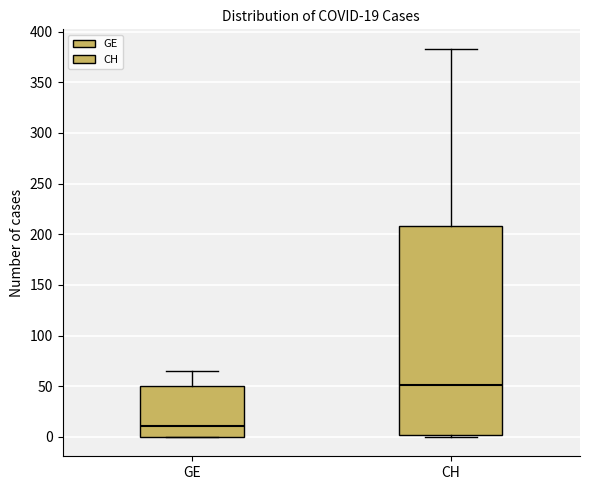

Which box's median line is the highest?

CH